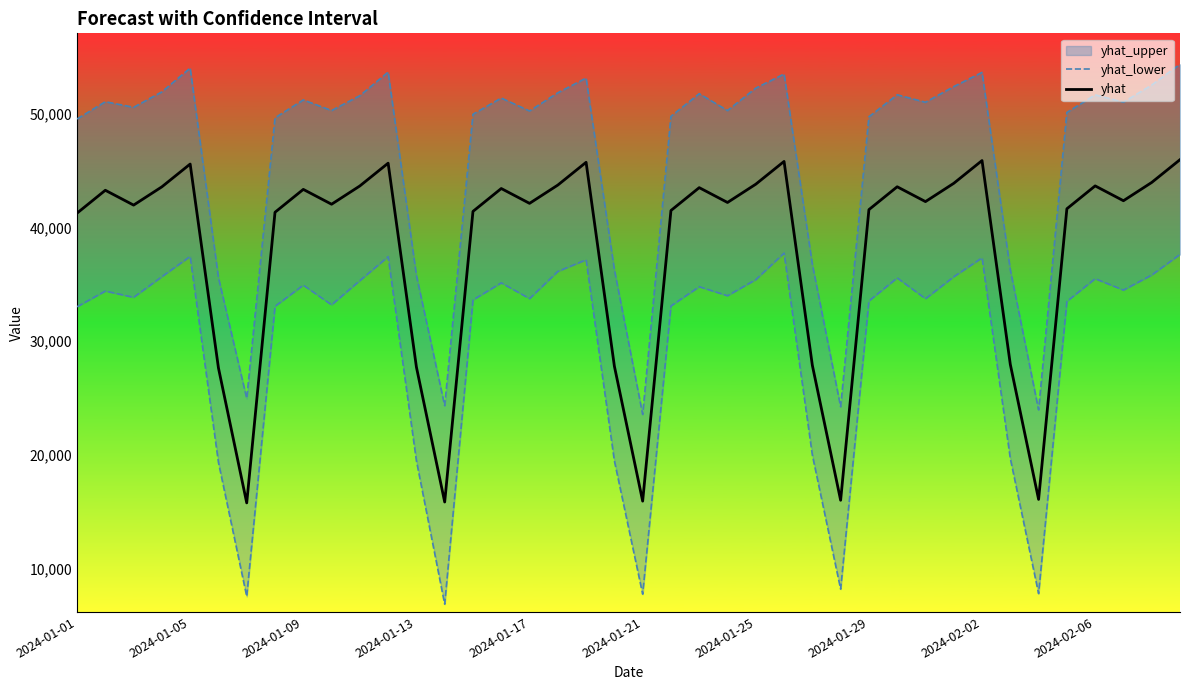

What is the minimum value for yhat?

15777.1